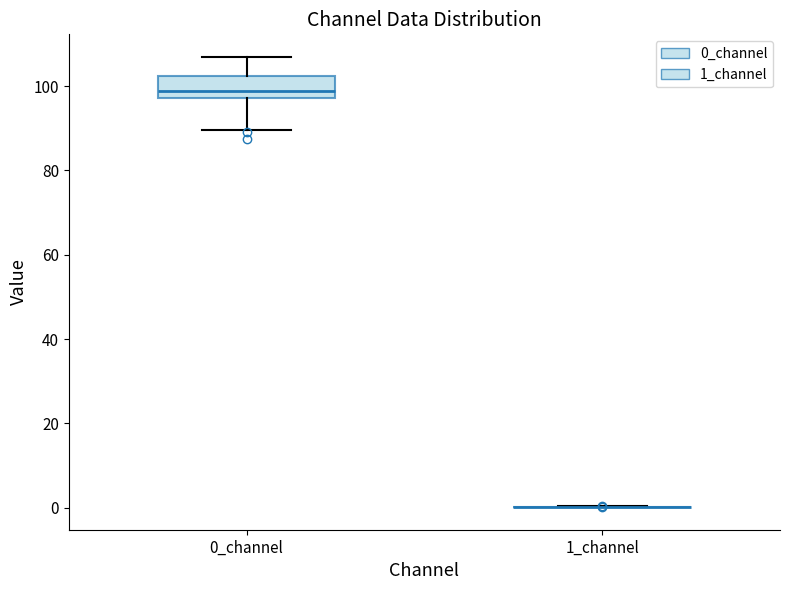

Reading left to right, read every box against the y-axis: the position of its median line, the range the box covers, and the ends of its whiskers. The values are not printed on the chart, so give them approximately, as read against the axis.

0_channel: median 98 (just above the box's lower edge), box 98 to 102, whiskers 90 to 106
1_channel: box collapsed to a line at 0, whiskers 0 to 0